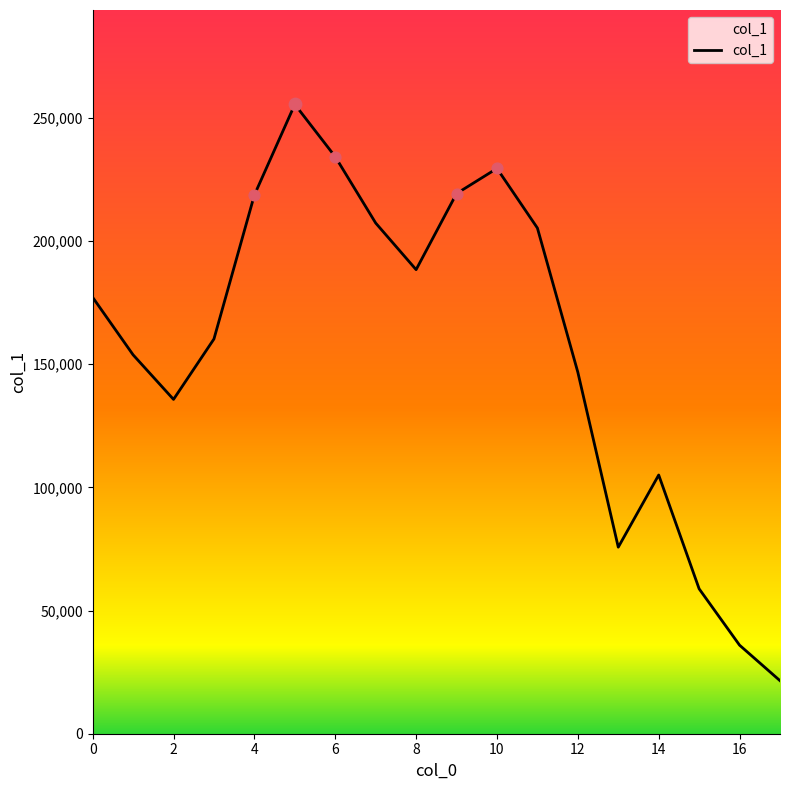

What is the smallest value displayed?

21524